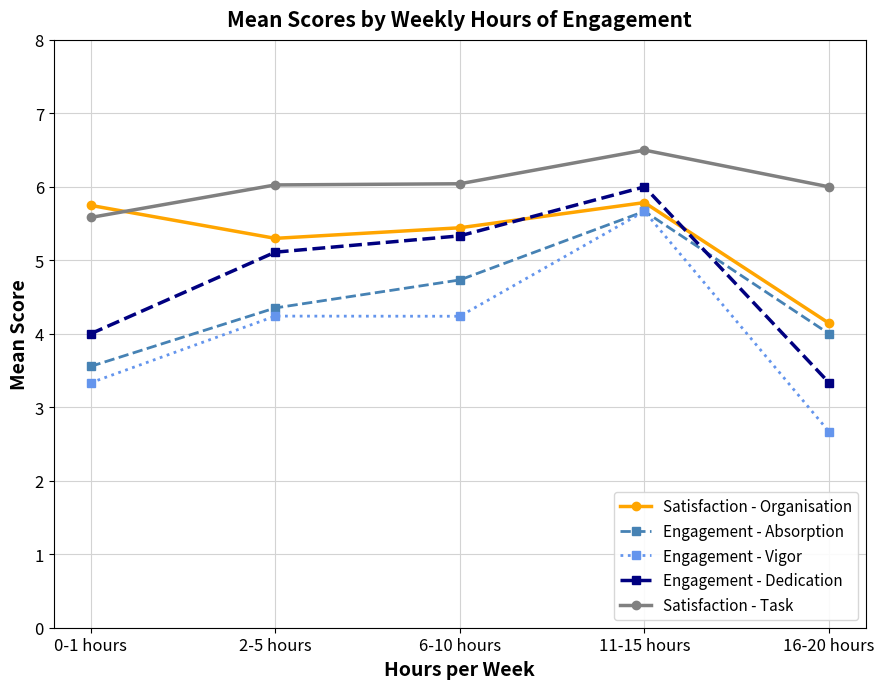

Which series changed the most between 0-1 hours and 16-20 hours?

Satisfaction - Organisation